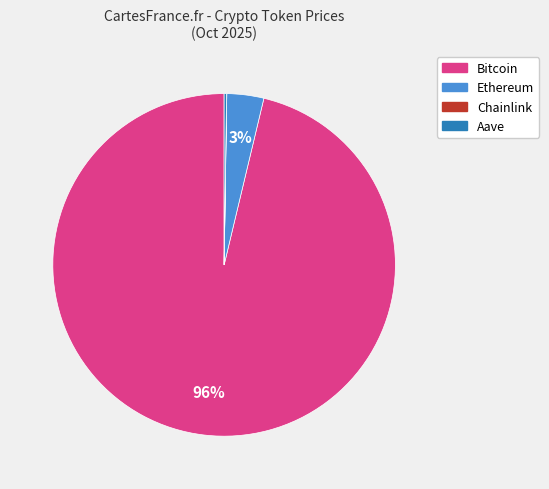

The Ethereum slice represents 3% of the pie. True or false?

True